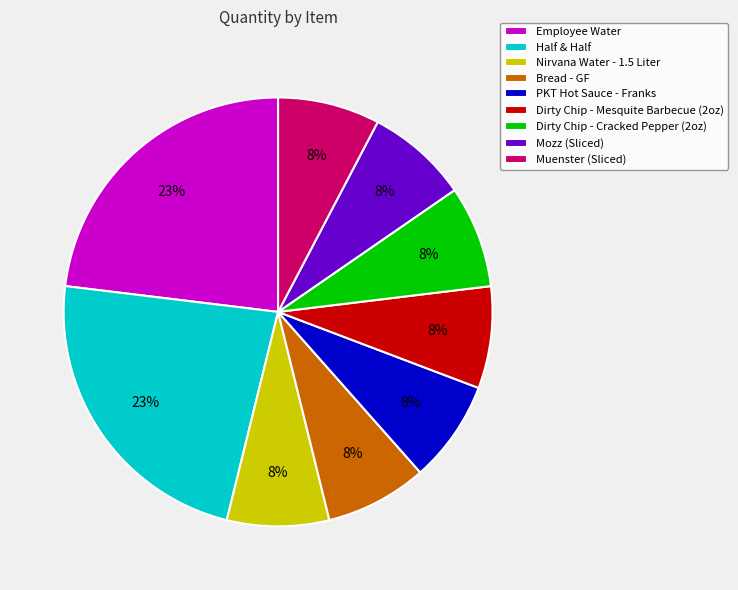

Approximately how many times larger is the value at Muenster (Sliced) compared to Nirvana Water - 1.5 Liter?

1.0